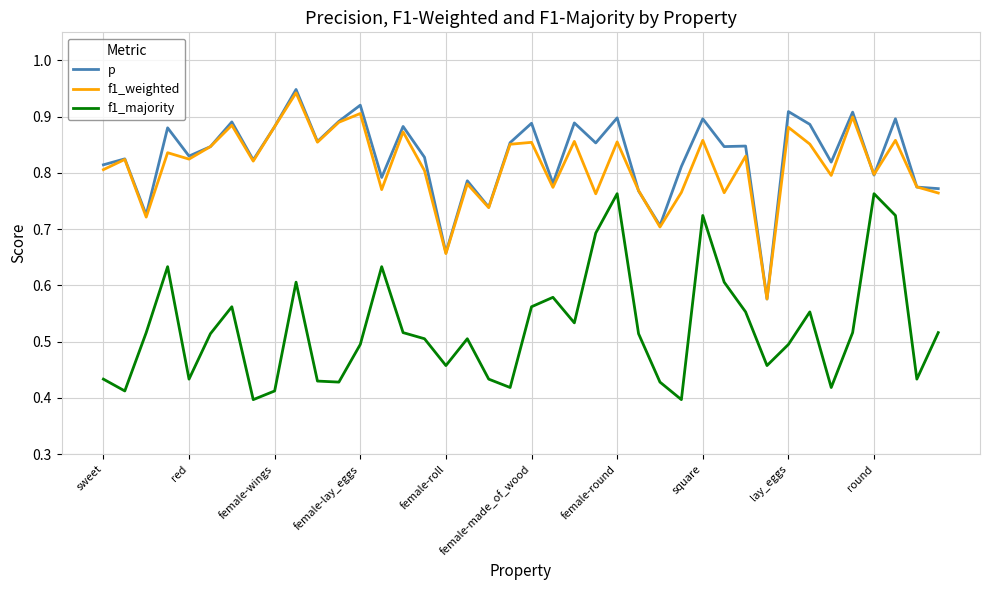

True or false: f1_majority and f1_weighted intersect in this chart.

False